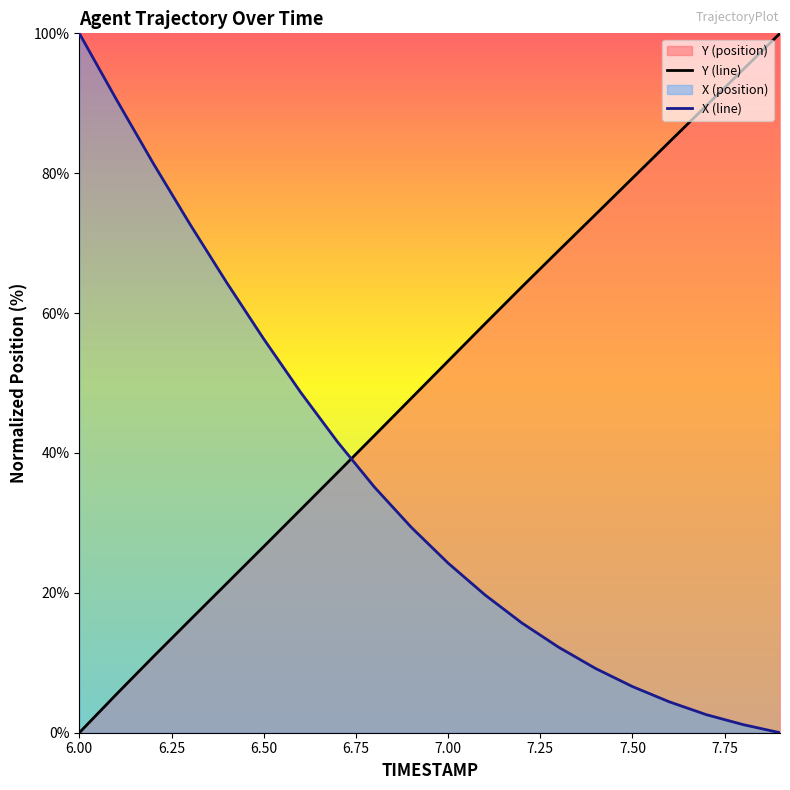

At how many categories does at least one series exceed 64?

12